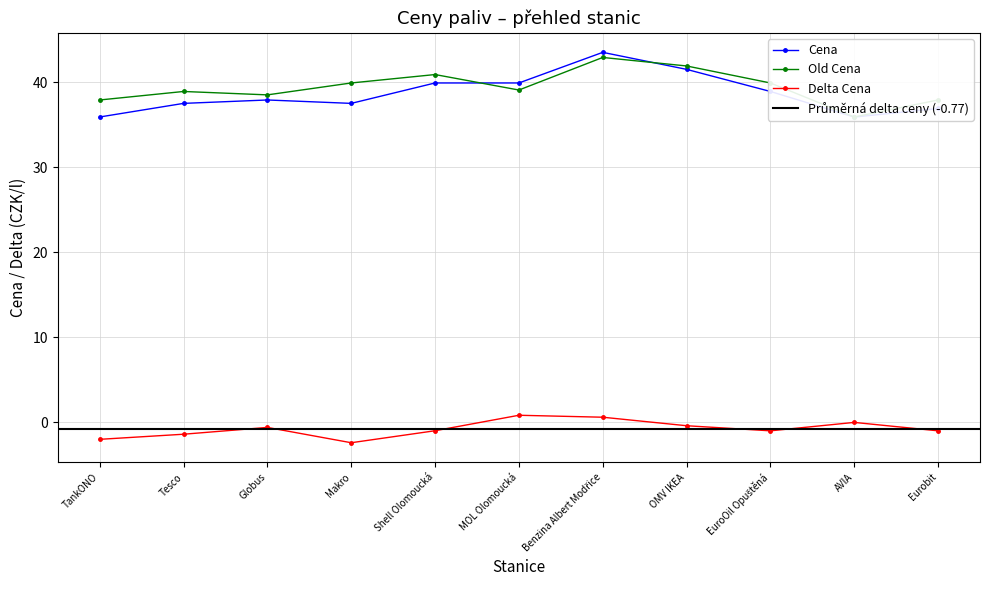

How many lines are shown in the chart?

3